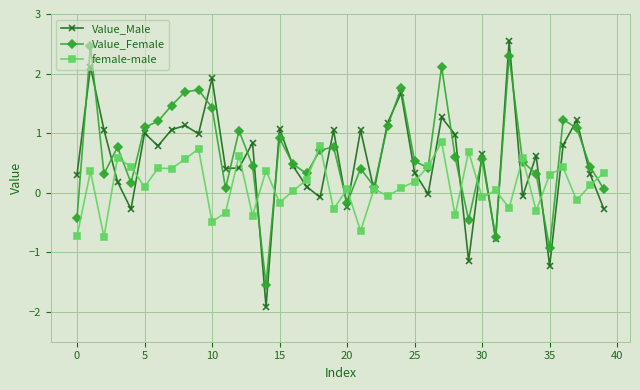

Which series has the widest spread of values?

Value_Male